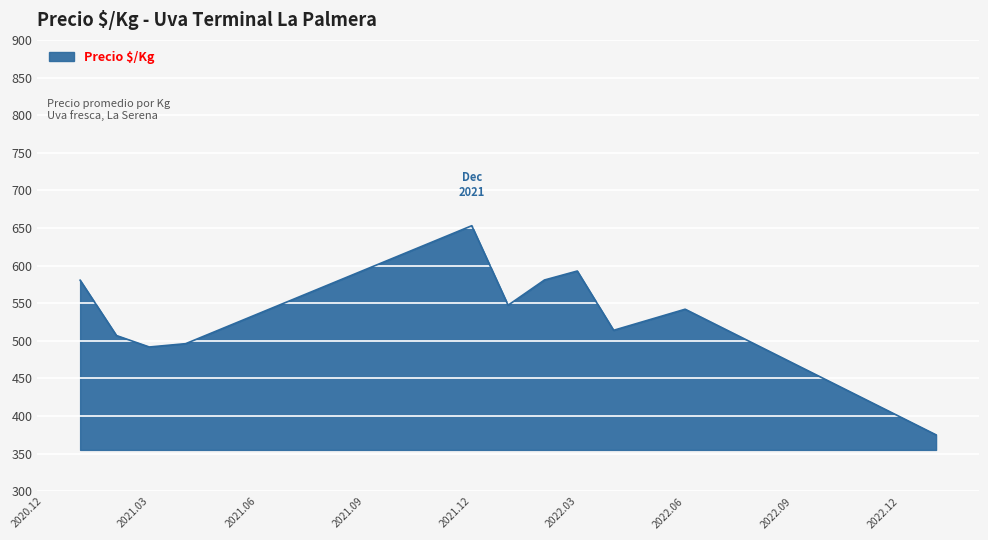

What is the difference between the maximum and minimum values?

278.0